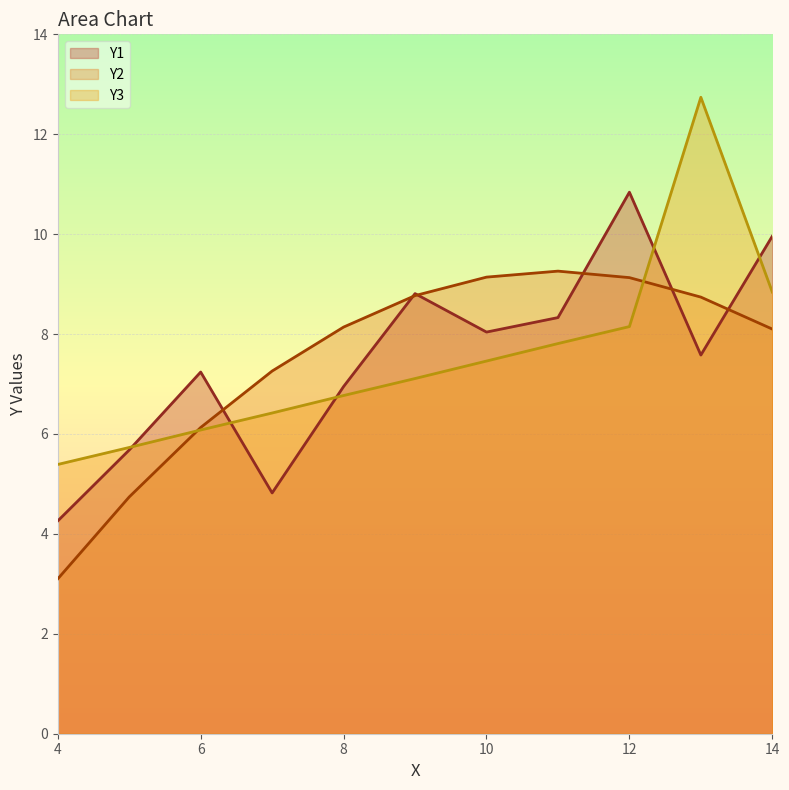

Which series has the largest range (max minus min)?

Y3